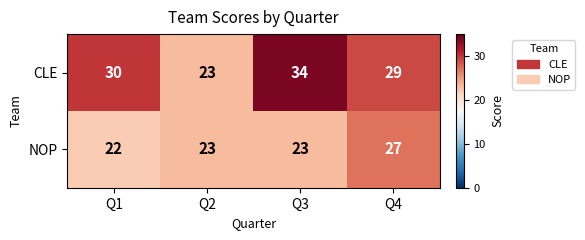

At which category does the chart reach its minimum across all series?

Q1